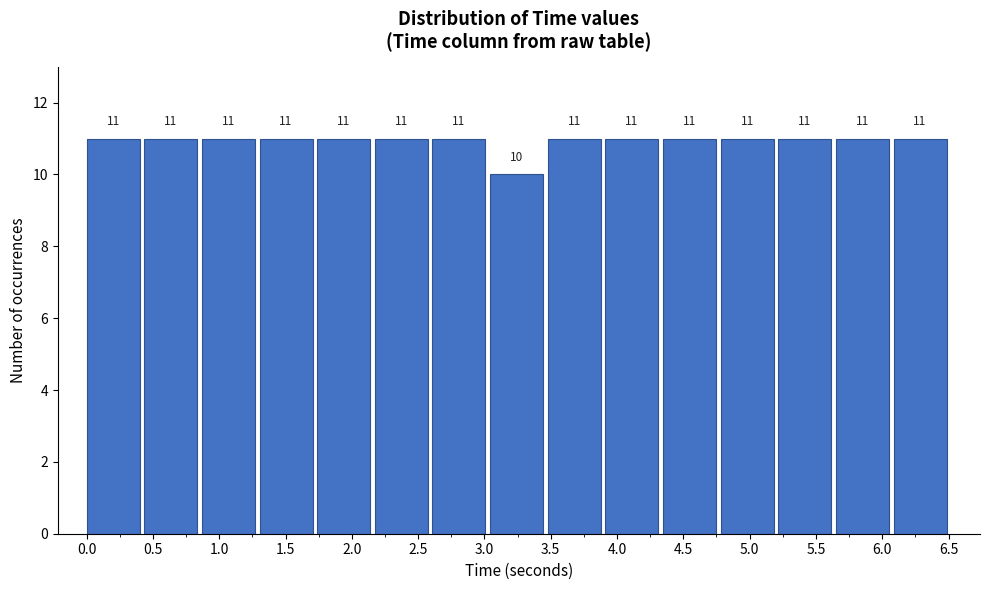

How tall is the bar that spans 3.90 to 4.35 on the x-axis? The bar edges are not printed on the chart, so give them approximately, as read against the axis.

11